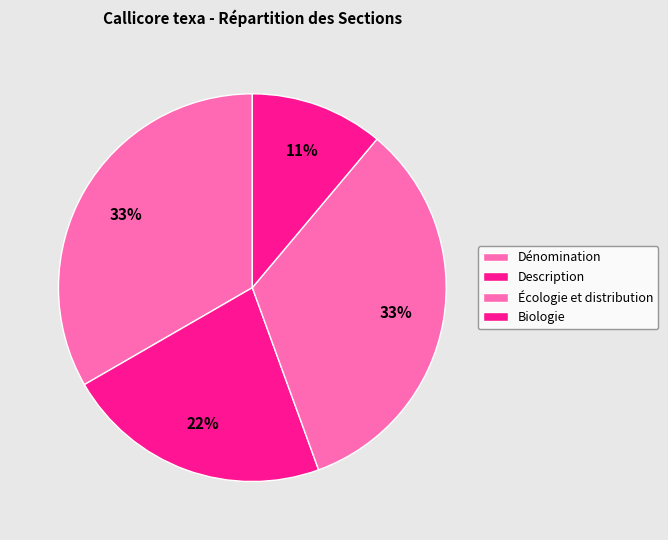

Count the number of slices in the pie.

4